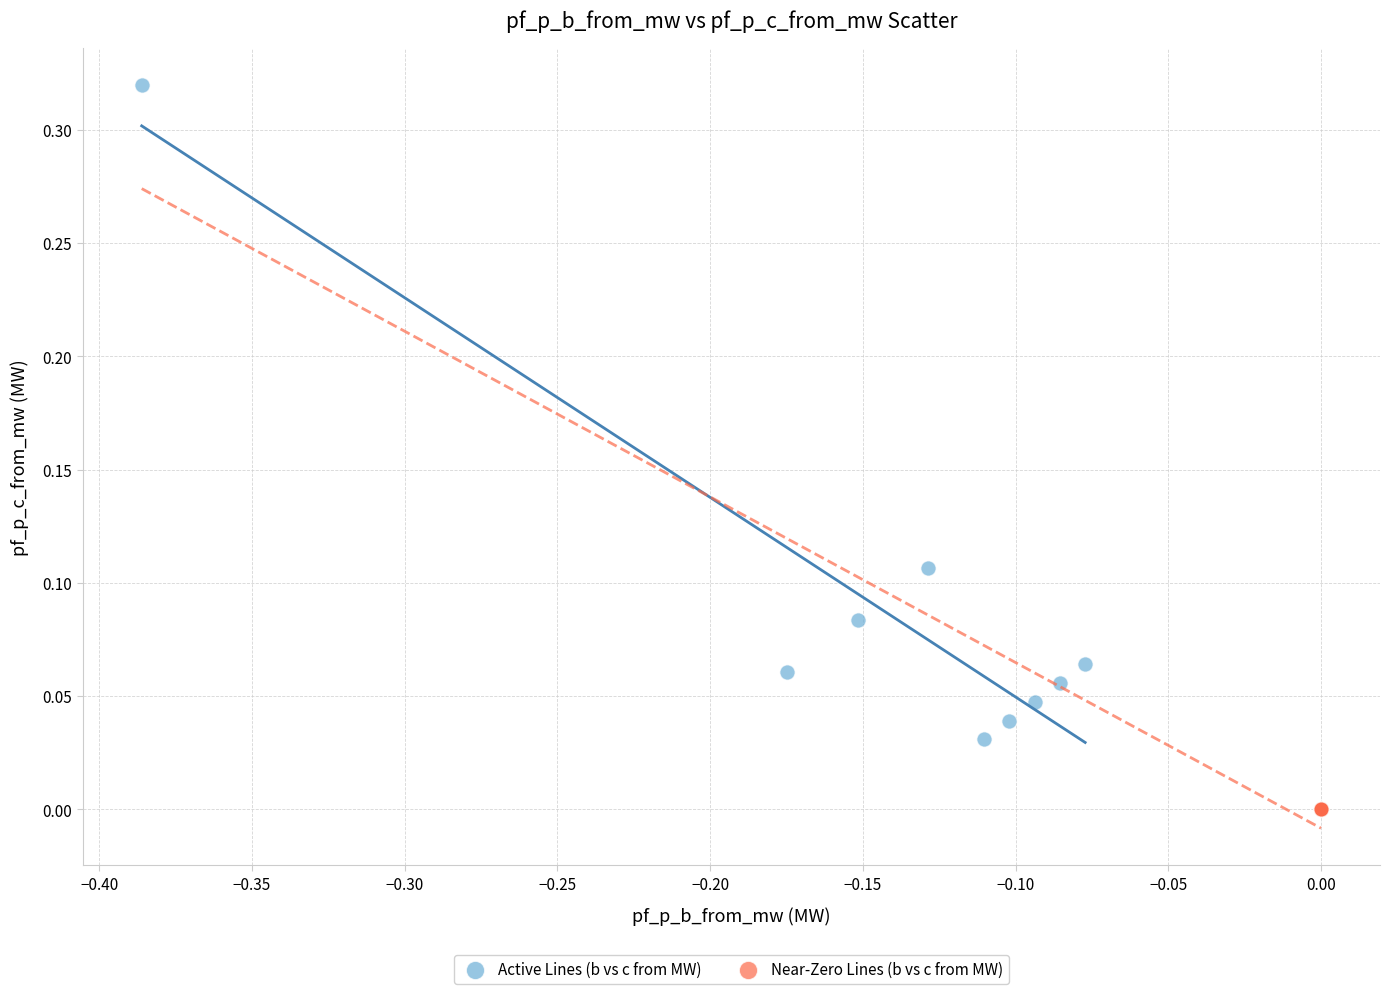

What are all the series names shown in the legend?

Active Lines (b vs c from MW), Near-Zero Lines (b vs c from MW)